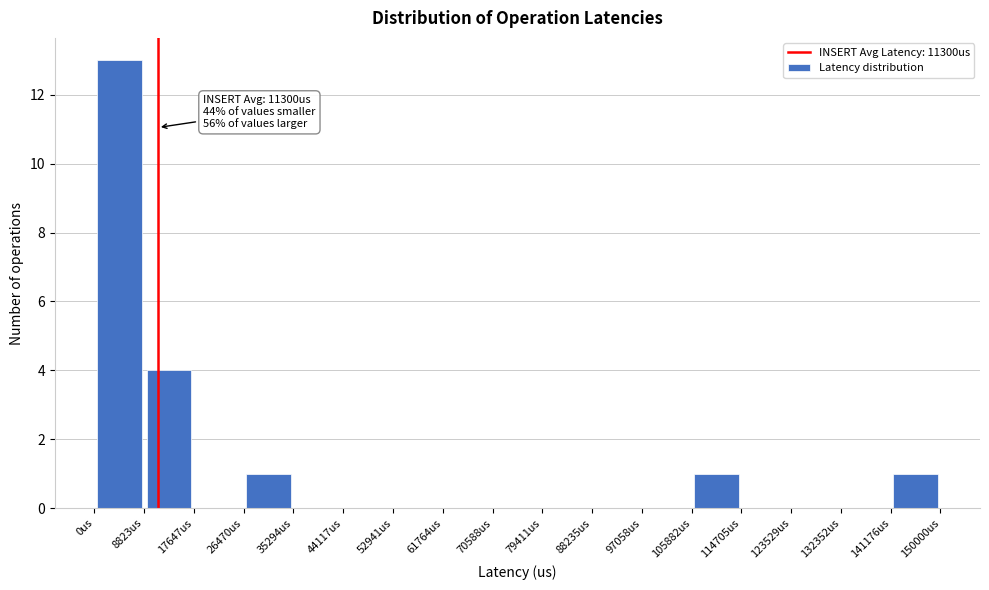

Over which range of the x-axis is the bar tallest?

0 to 9000